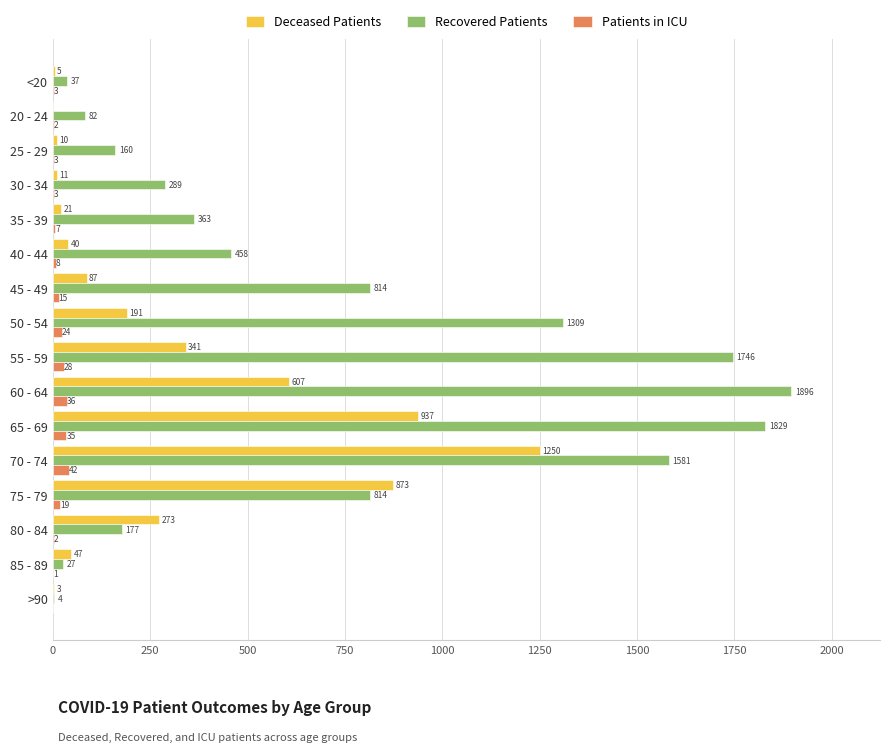

The Patients in ICU series shows 3 at 30 - 34. True or false?

True